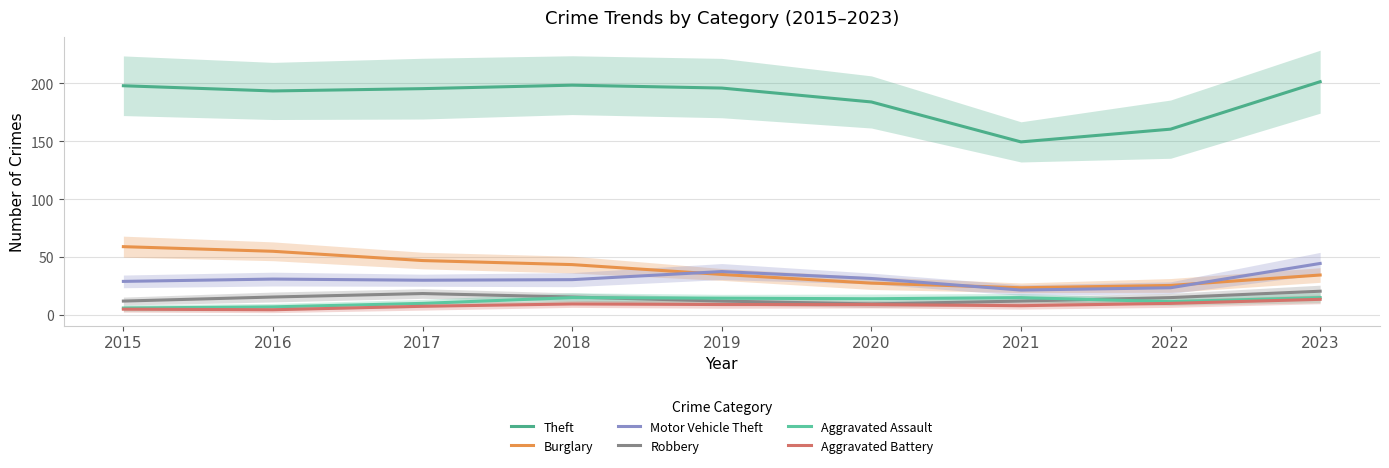

Which label corresponds to the smallest value in the chart?

2016